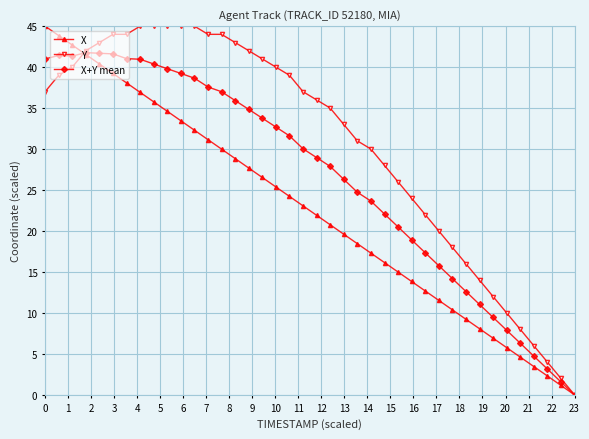

True or false: X has more than 2 interior local peaks.

False